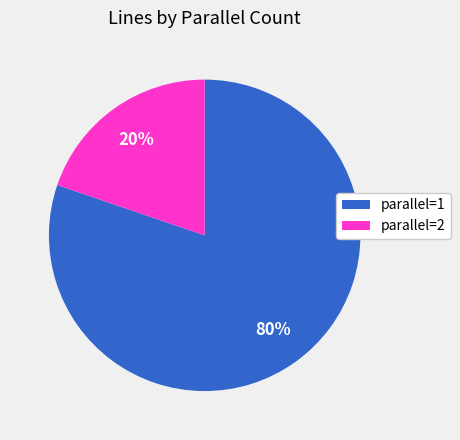

Is there a majority slice in this chart?

Yes